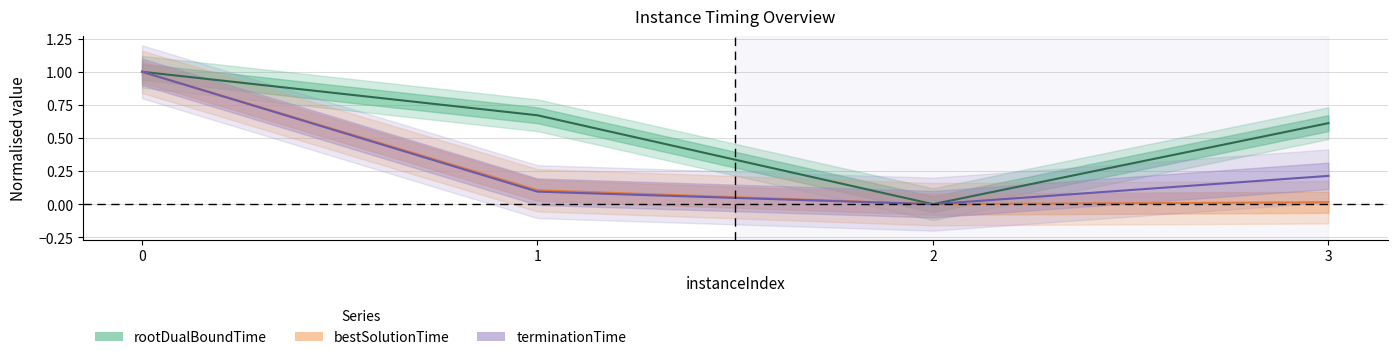

How many positive values does the terminationTime series have?

3